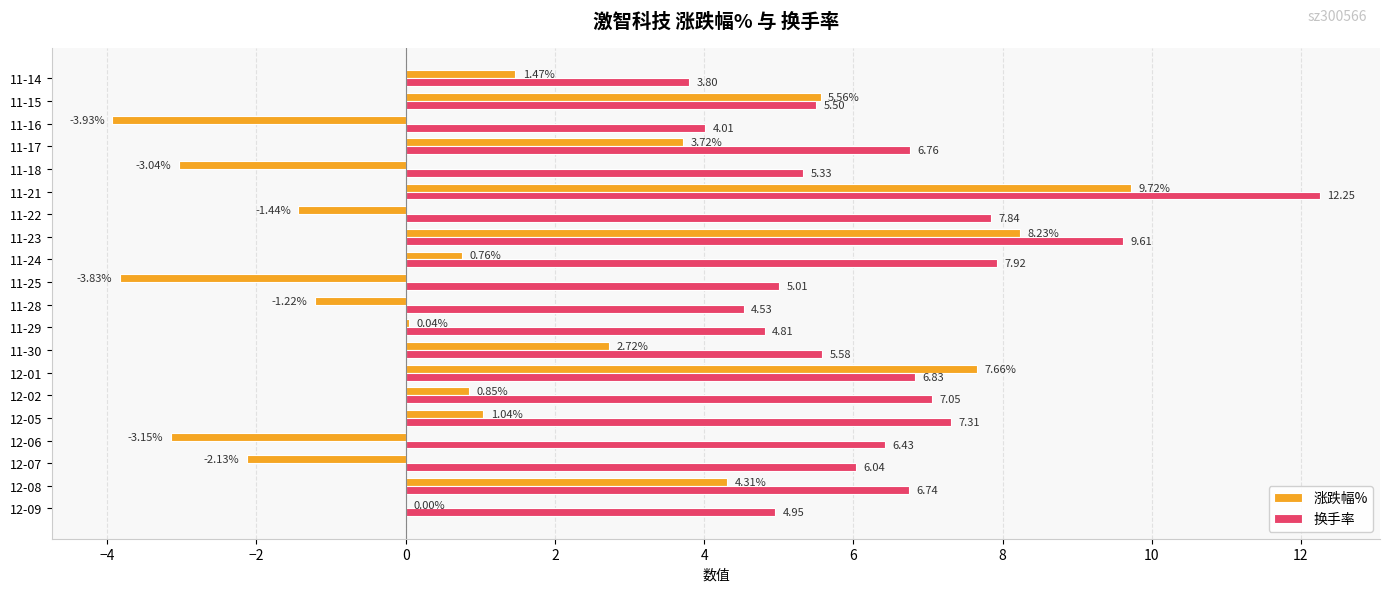

At which category is the sum across all series the highest?

11-21